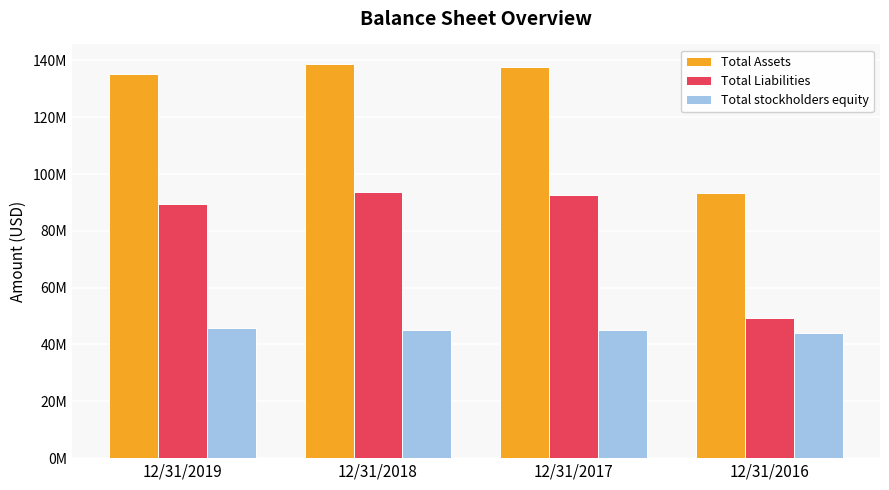

Are the bars grouped side by side (vs. stacked)?

Yes